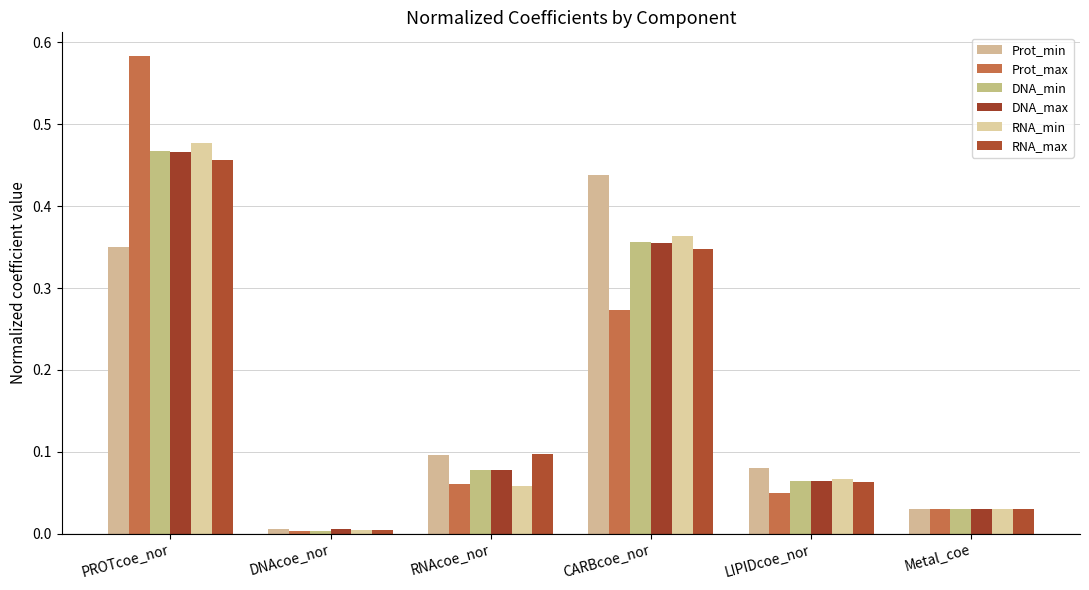

How many bars are there in total?

36